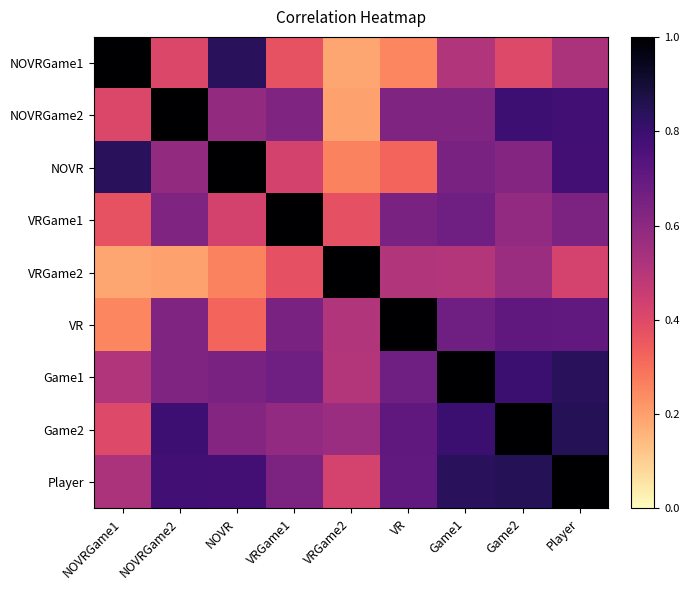

What is the minimum value shown in the chart?

0.2